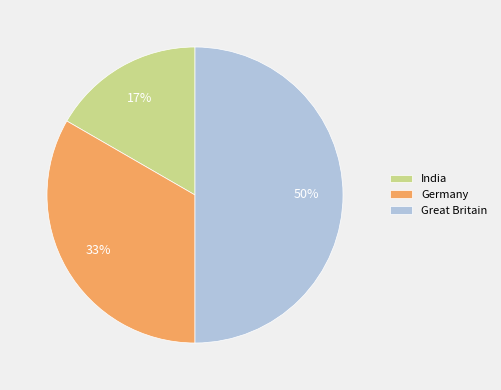

To the nearest percent, what is the combined percentage of Great Britain and India?

67%